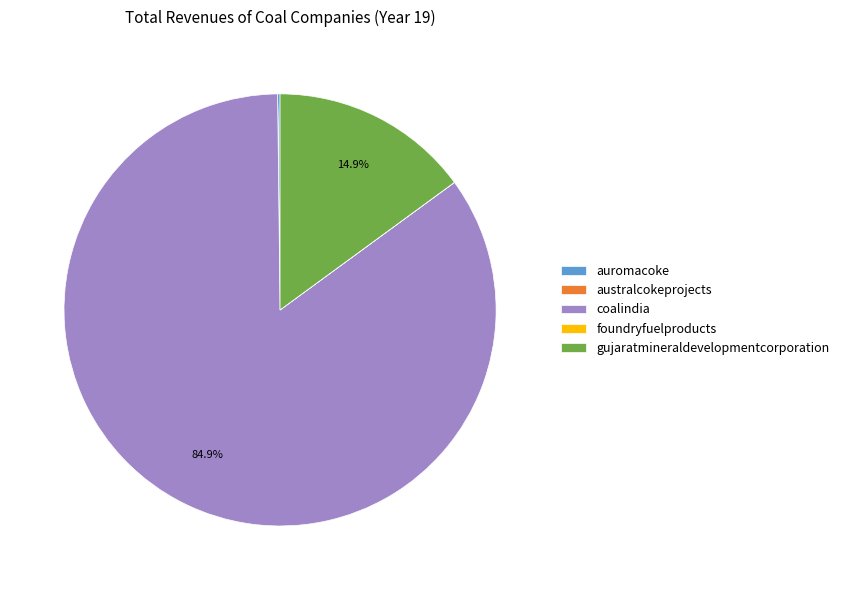

What is the majority slice?

coalindia